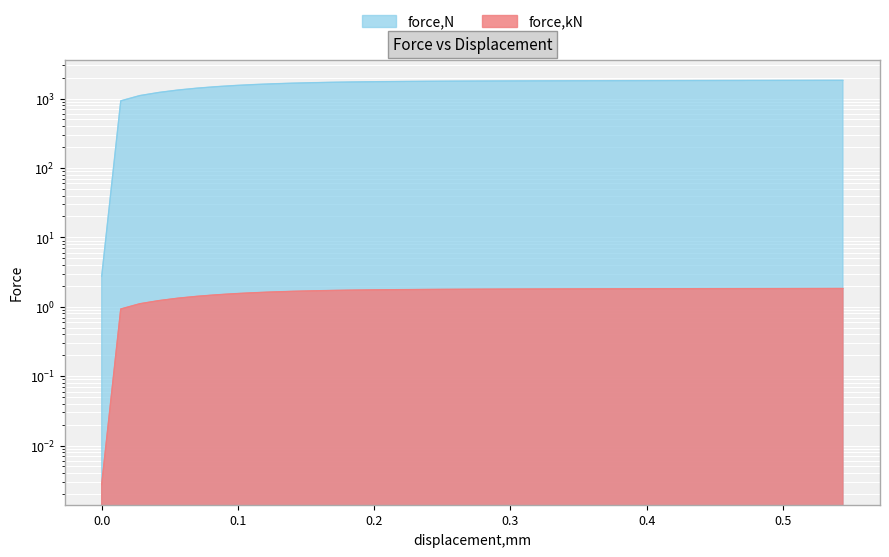

True or false: force,kN and force,N cross at least once.

False